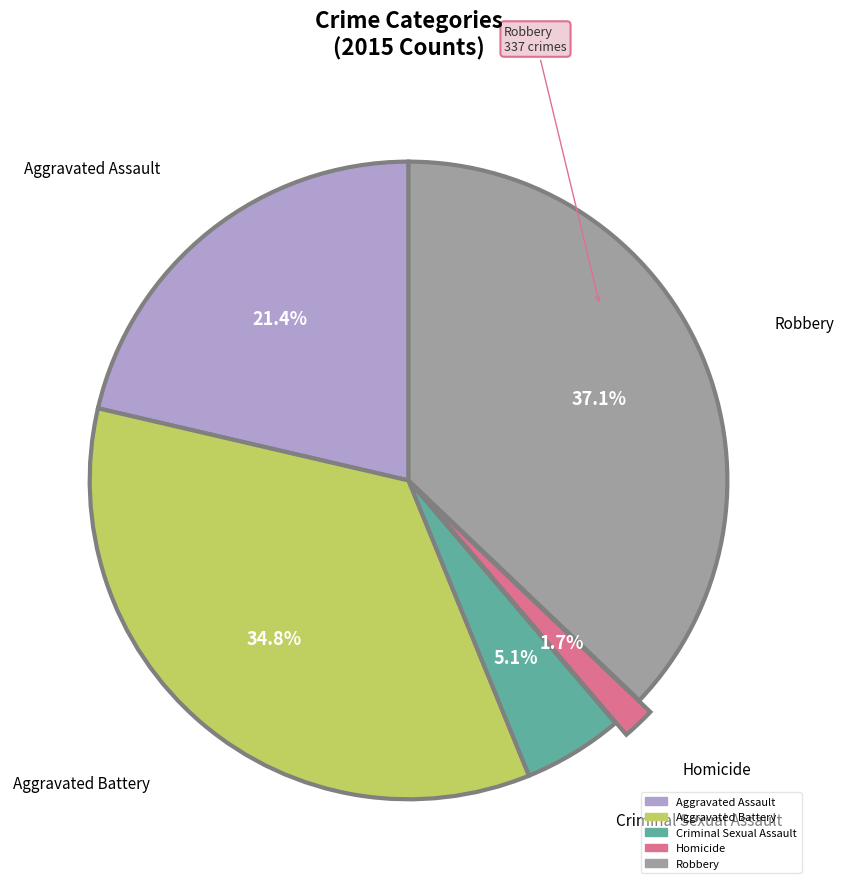

Rank the categories by value from highest to lowest.

Robbery, Aggravated Battery, Aggravated Assault, Criminal Sexual Assault, Homicide